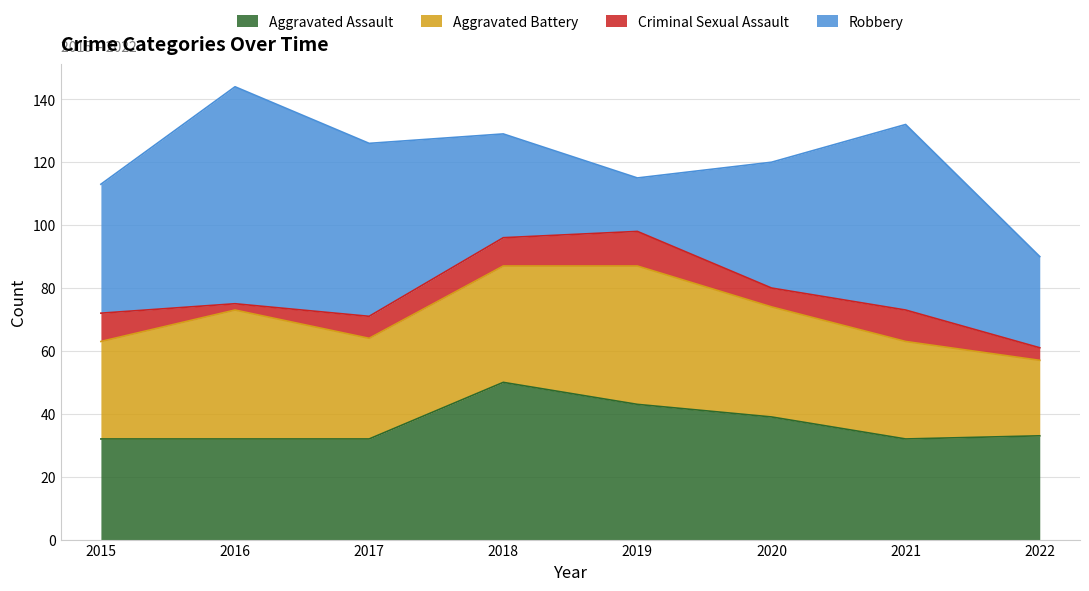

True or false: Criminal Sexual Assault has a value of 11 at 2019.

True